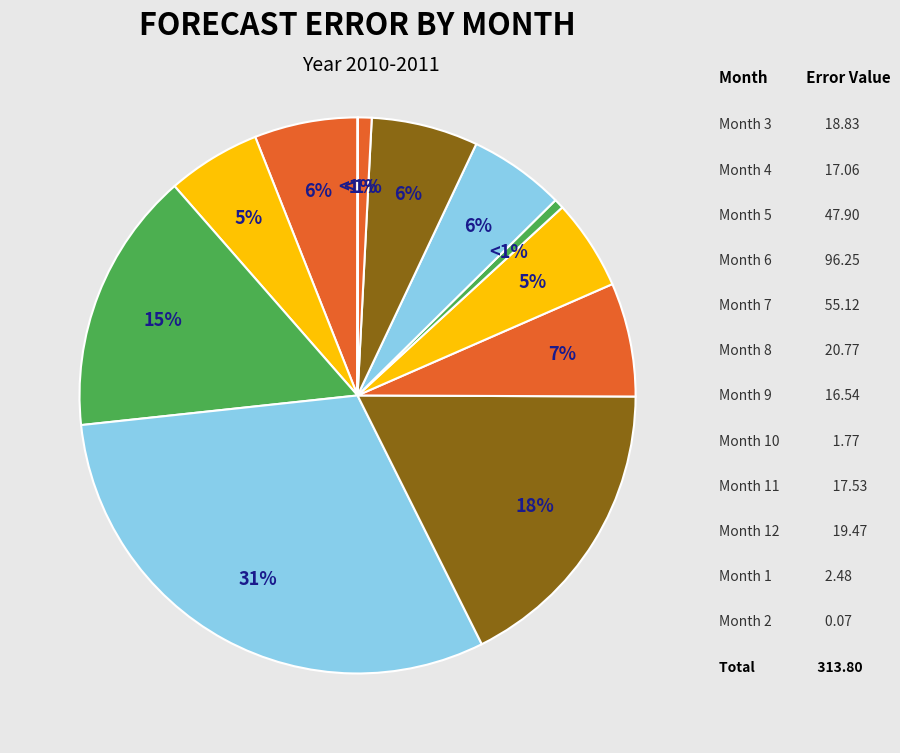

Which category has the smallest portion of the pie?

2